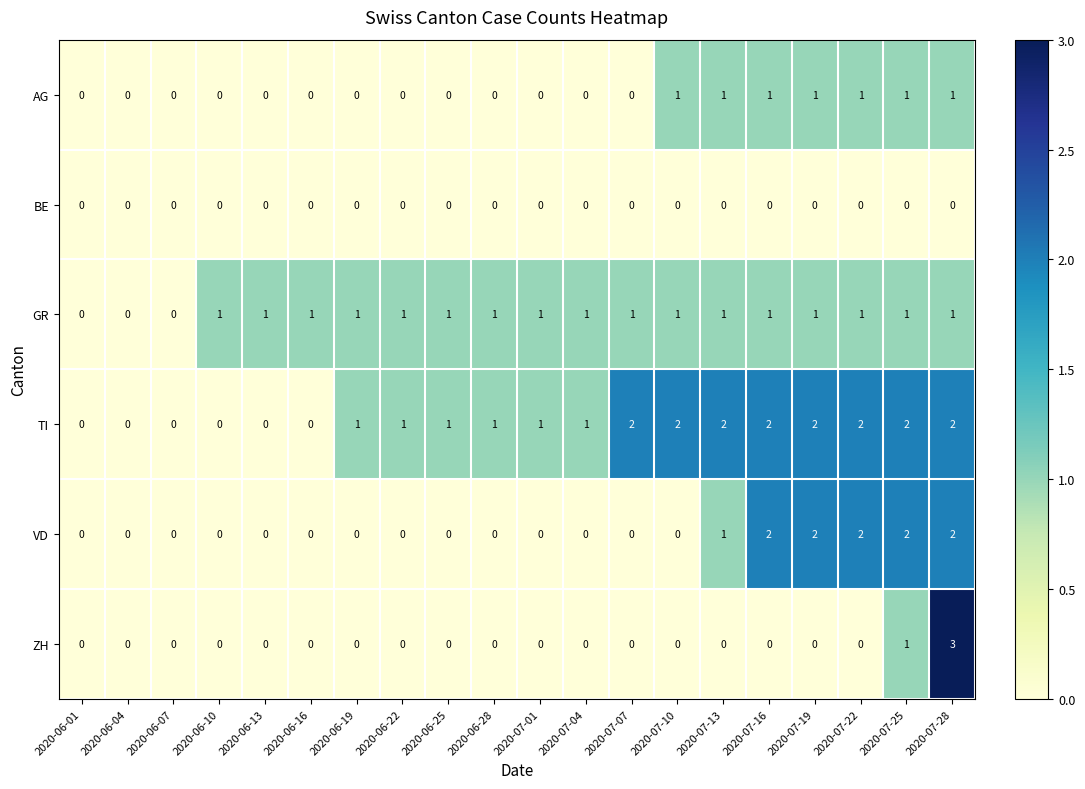

Is it true that TI equals 1 at 2020-07-04?

True